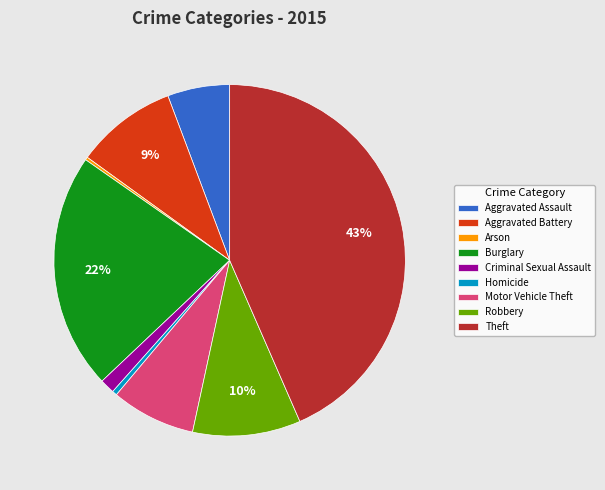

The Burglary slice represents 7% of the pie. True or false?

False